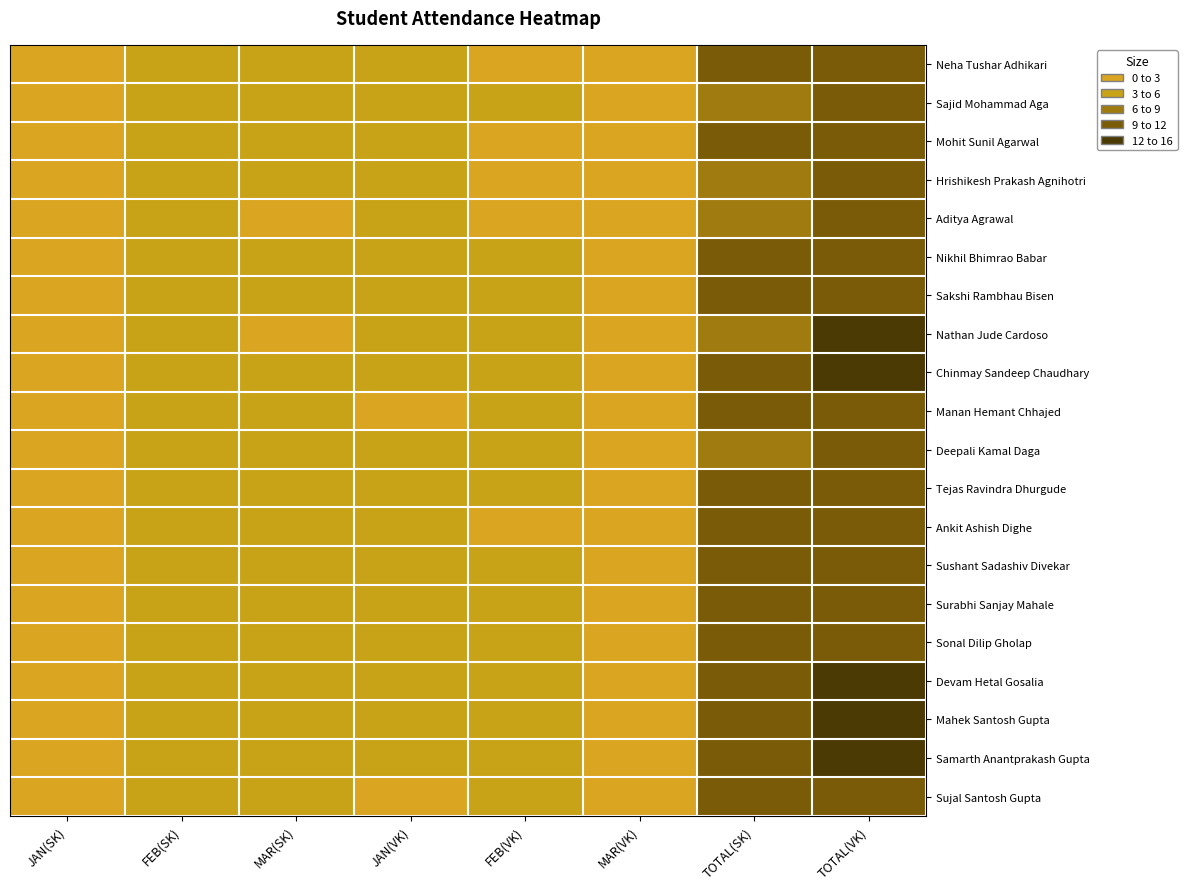

Which category has the lowest value across all series?

JAN(SK)